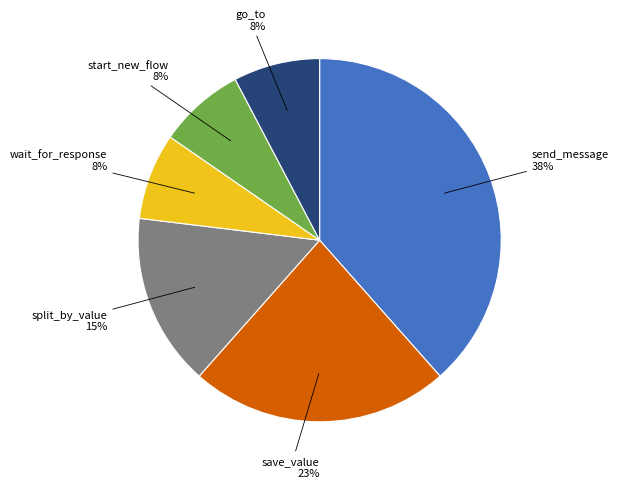

Is there any slice that represents more than half of the pie?

No